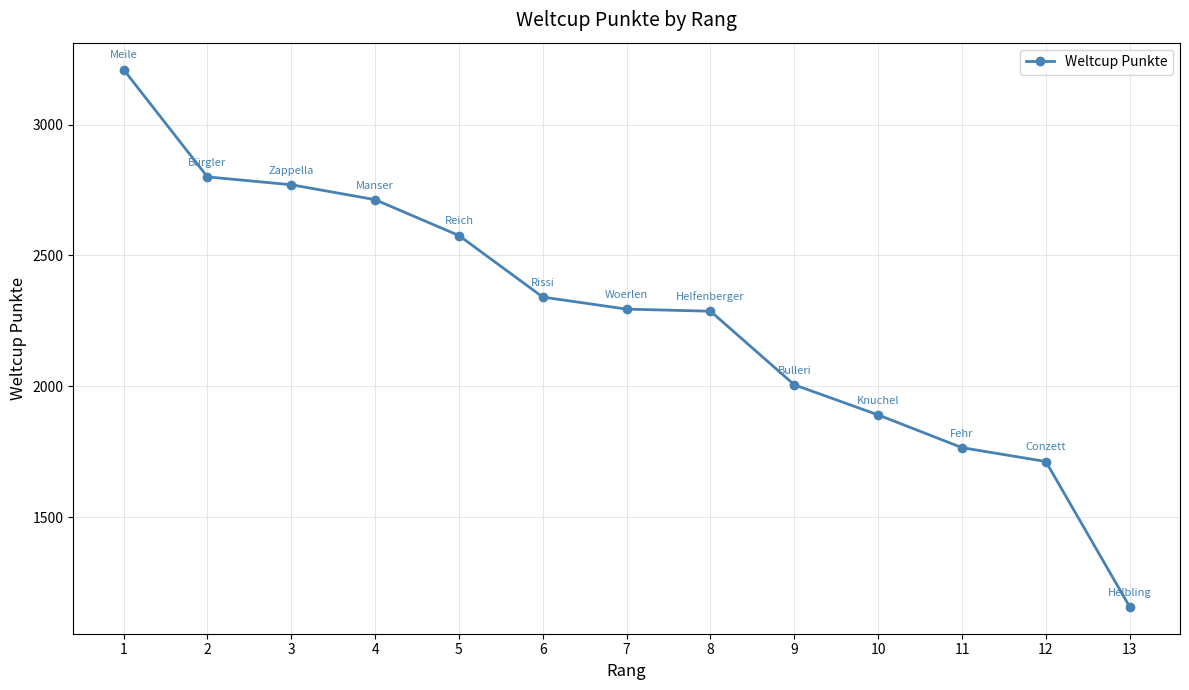

What is the sum of all values?

29526